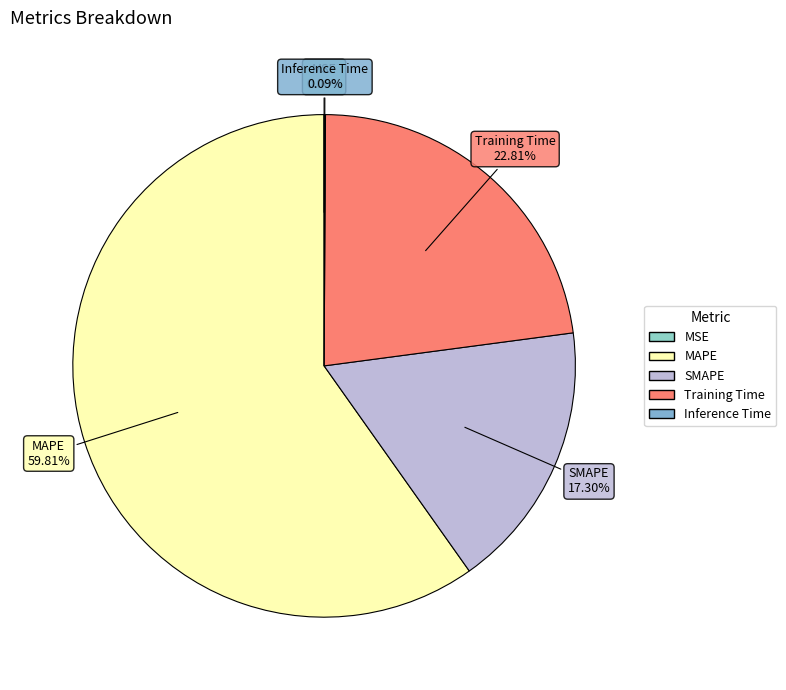

Which category accounts for the majority?

MAPE